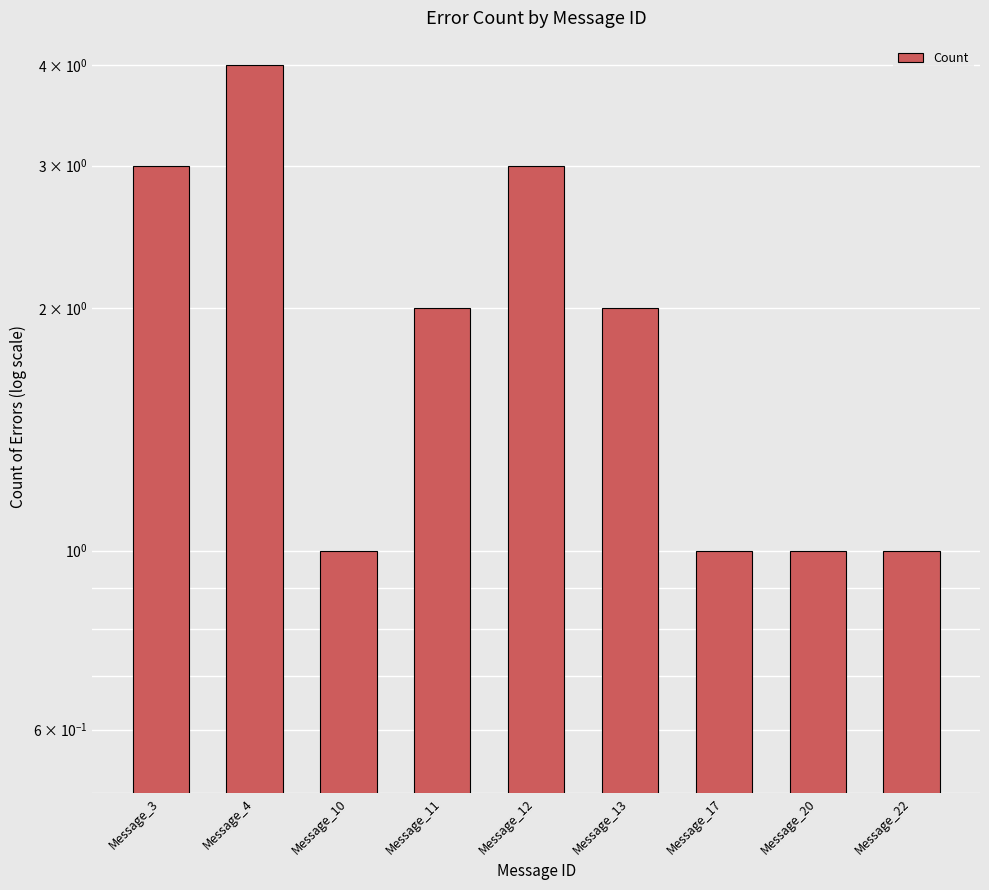

What is the sum of the values at Message_3 and Message_10?

4